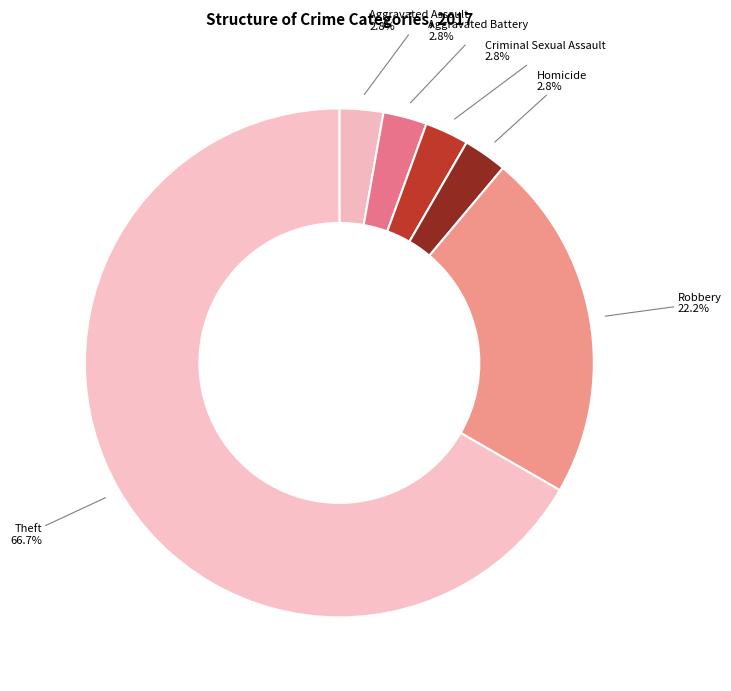

How many slices are in this pie chart?

6